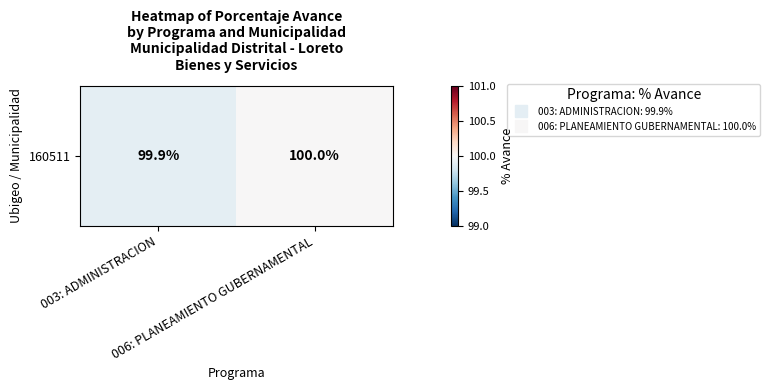

How many series are shown in this chart?

1